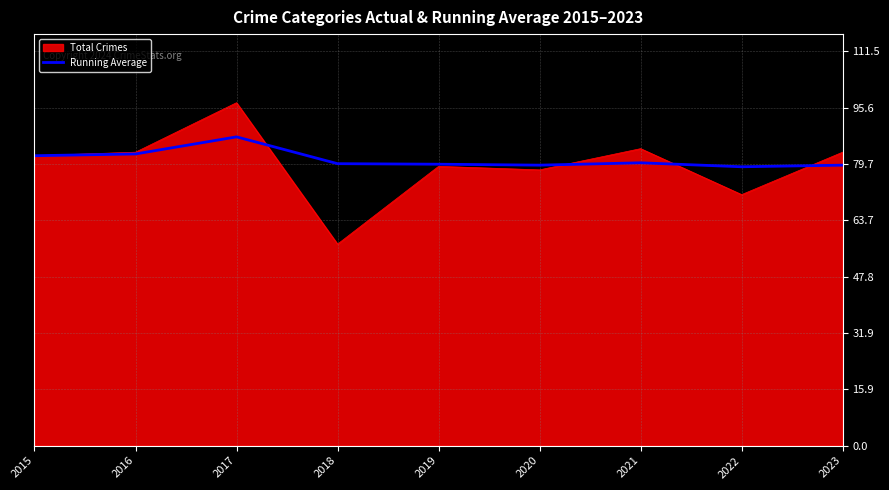

Which series has the widest spread of values?

Total Crimes